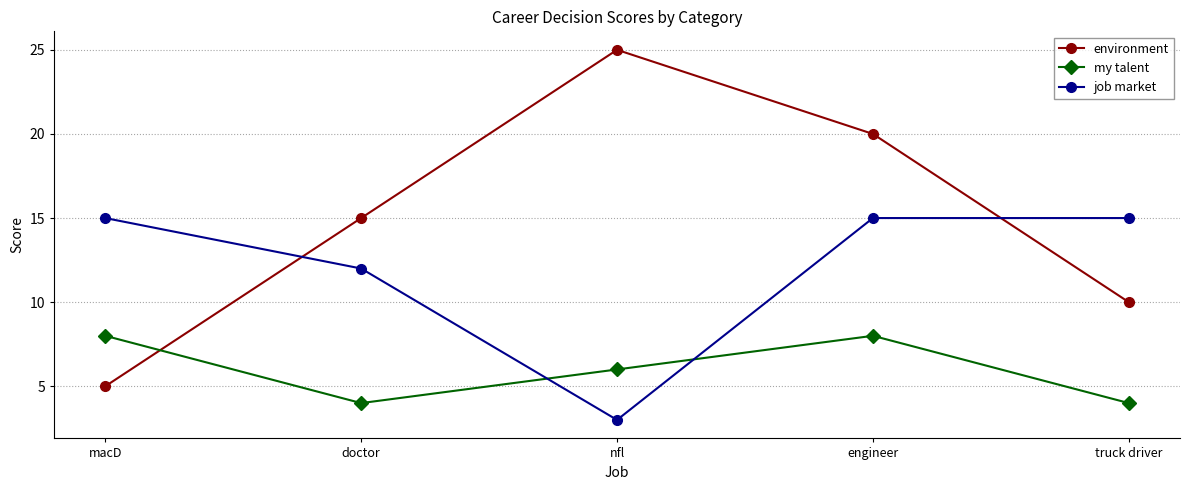

At how many categories does at least one series exceed 10?

5